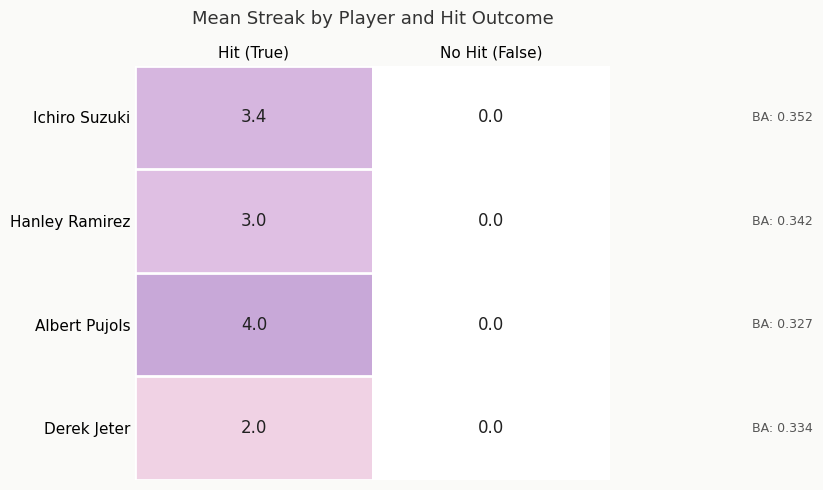

Where is Hanley Ramirez nearest to the value 1?

No Hit (False)